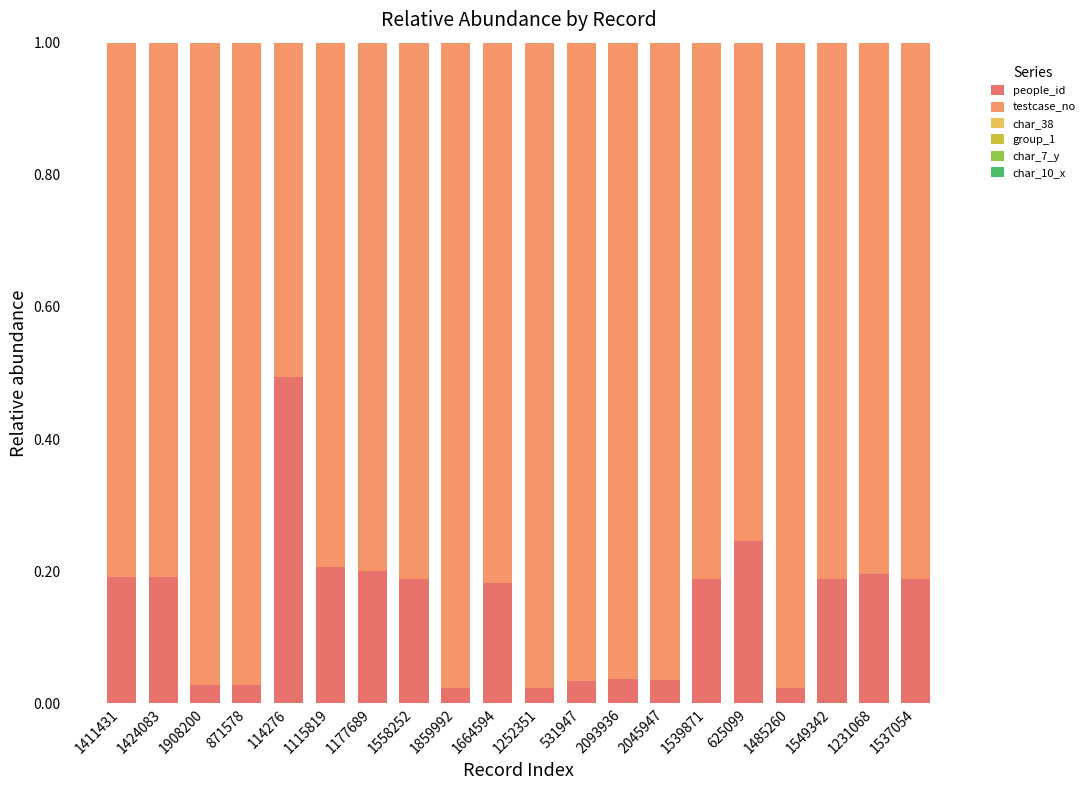

How many distinct data groups are displayed?

6